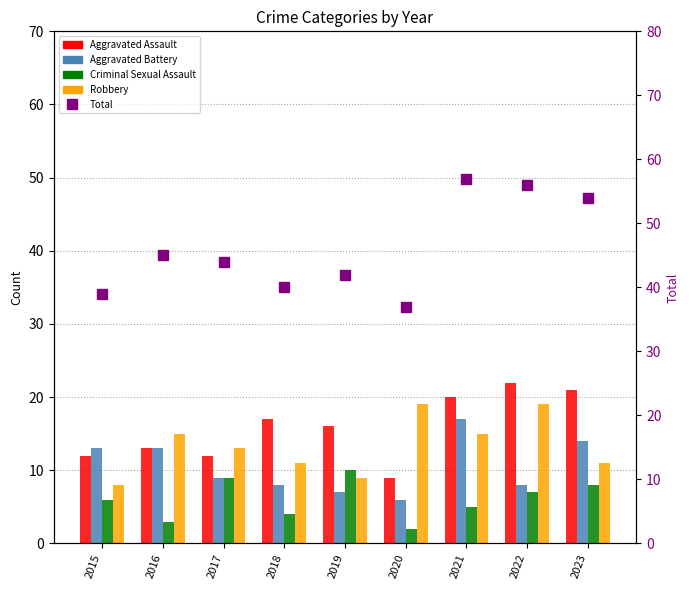

What are all the series names shown in the legend?

Aggravated Assault, Aggravated Battery, Criminal Sexual Assault, Robbery, Total